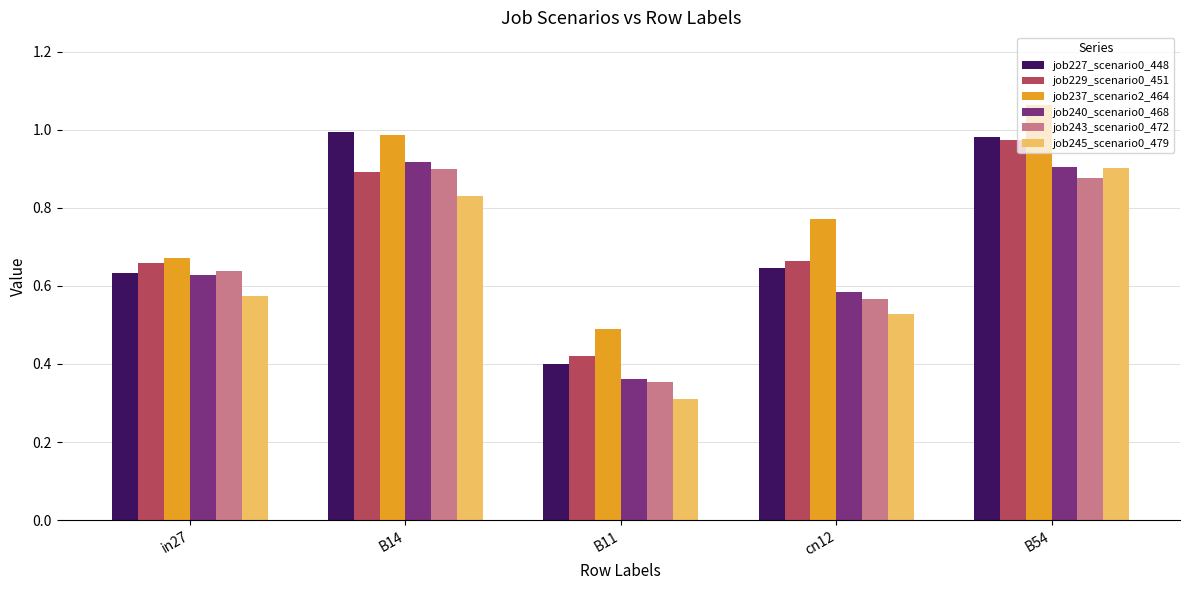

What is the label of the 2nd bar from the right?

cn12